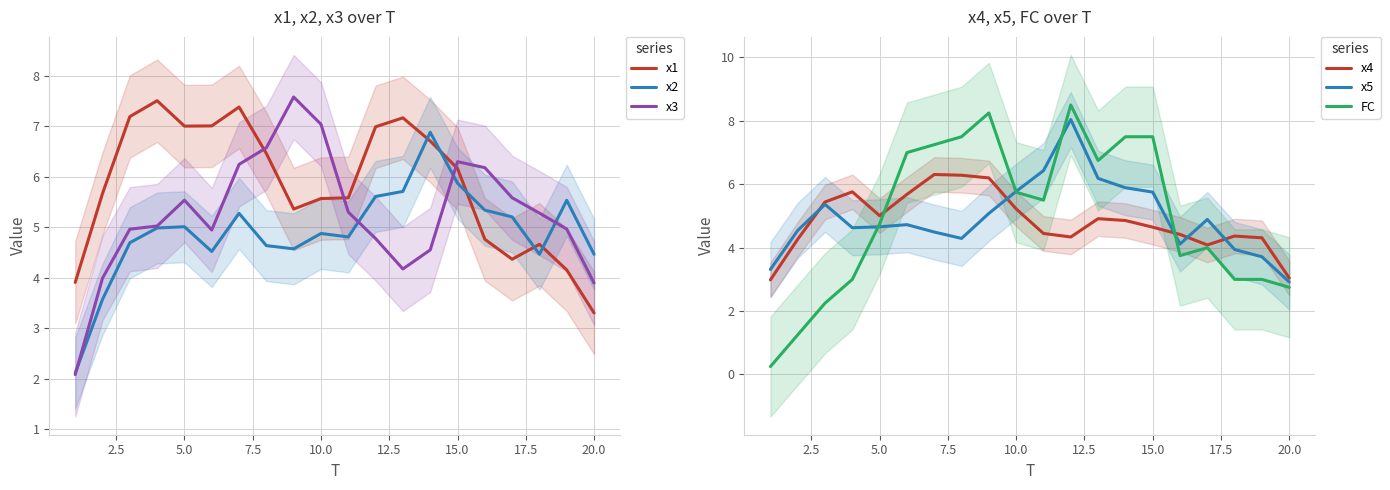

Reading right to left, what are all the values shown in this chart?

x1: 3.3	4.2	4.7	4.4	4.8	6.2	6.7	7.2	7.0	5.6	5.6	5.4	6.5	7.4	7.0	7.0	7.5	7.2	5.7	3.9
x2: 4.5	5.5	4.5	5.2	5.3	5.9	6.9	5.7	5.6	4.8	4.9	4.6	4.6	5.3	4.5	5.0	5.0	4.7	3.6	2.1
x3: 3.9	5.0	5.3	5.6	6.2	6.3	4.5	4.2	4.8	5.3	7.0	7.6	6.6	6.2	4.9	5.5	5.0	5.0	4.0	2.1
x4: 3.0	4.3	4.4	4.1	4.4	4.6	4.9	4.9	4.3	4.4	5.2	6.2	6.3	6.3	5.7	5.0	5.8	5.4	4.3	3.0
x5: 2.9	3.7	3.9	4.9	4.1	5.8	5.9	6.2	8.0	6.4	5.8	5.1	4.3	4.5	4.7	4.7	4.6	5.4	4.5	3.3
FC: 2.8	3.0	3.0	4.0	3.8	7.5	7.5	6.8	8.5	5.5	5.8	8.2	7.5	7.2	7.0	4.8	3.0	2.2	1.2	0.2